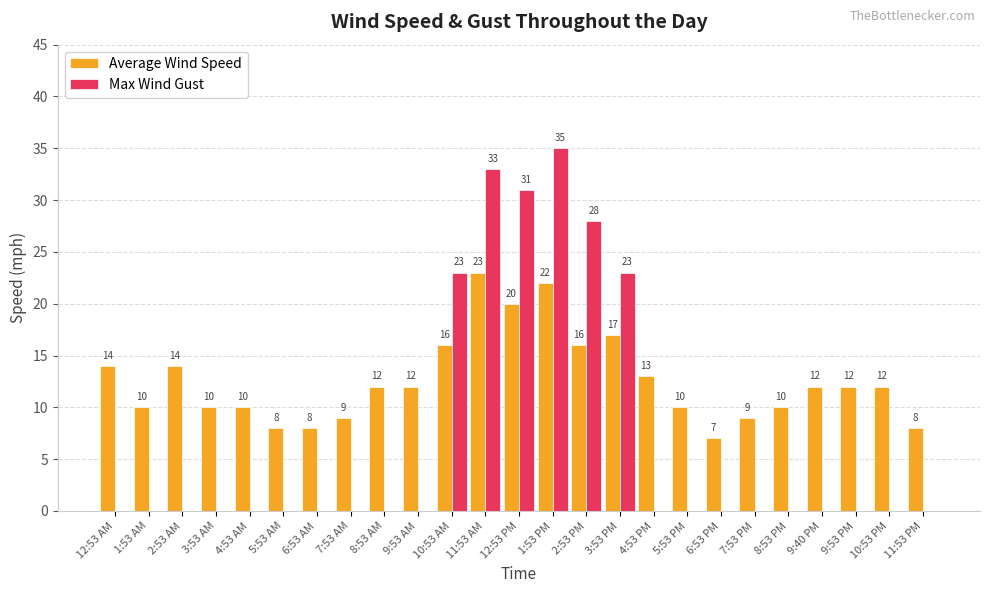

Reading left to right, list all the values displayed in this chart.

Average Wind Speed: 14	10	14	10	10	8	8	9	12	12	16	23	20	22	16	17	13	10	7	9	10	12	12	12	8
Max Wind Gust: 0	0	0	0	0	0	0	0	0	0	23	33	31	35	28	23	0	0	0	0	0	0	0	0	0